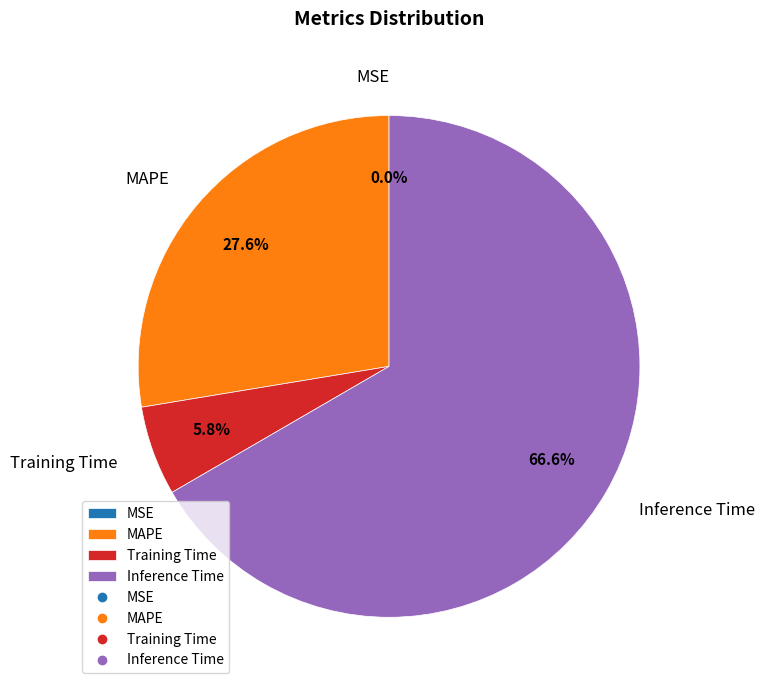

Is there a majority slice in this chart?

Yes